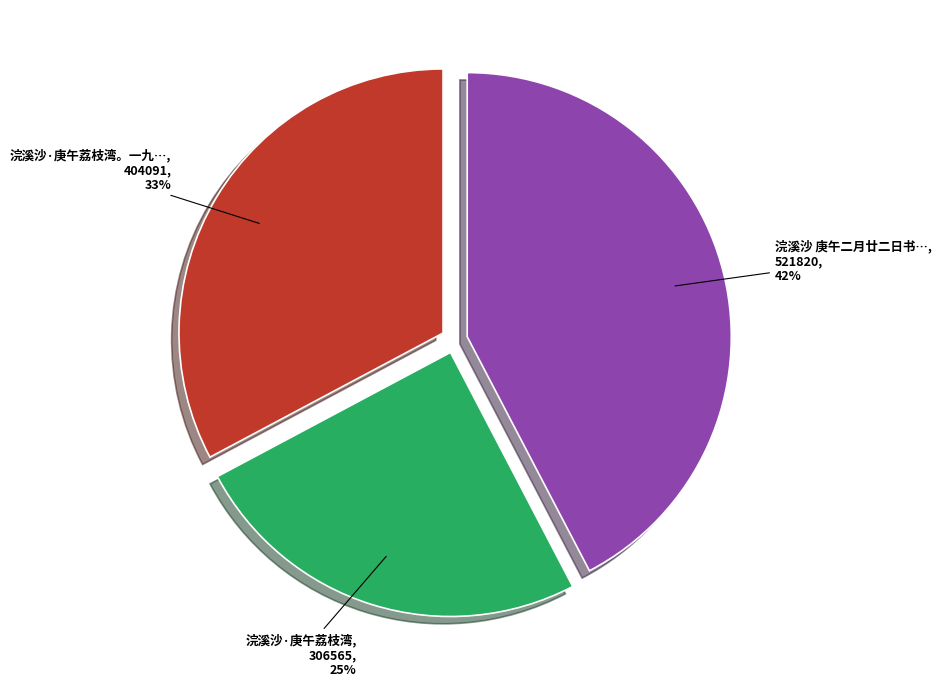

Is there a majority slice in this chart?

No